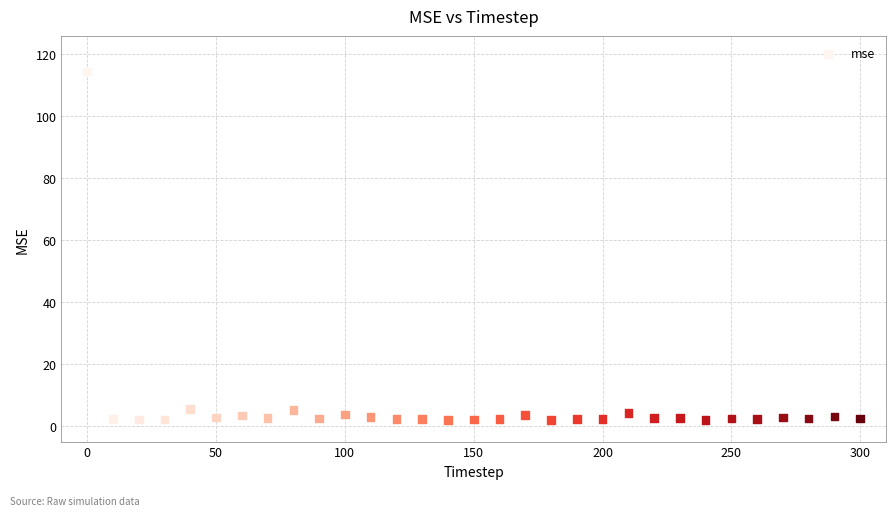

What is the range of Y values (max minus min)?

112.6